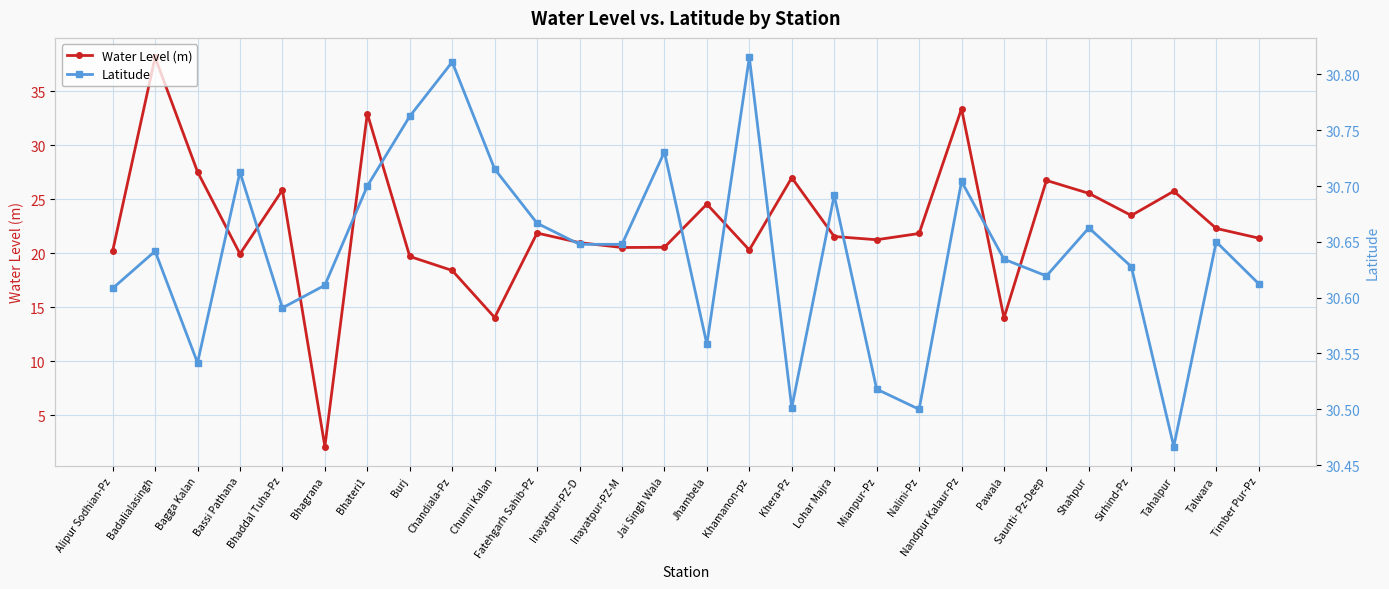

What are all the series names shown in the legend?

Water Level (m), Latitude